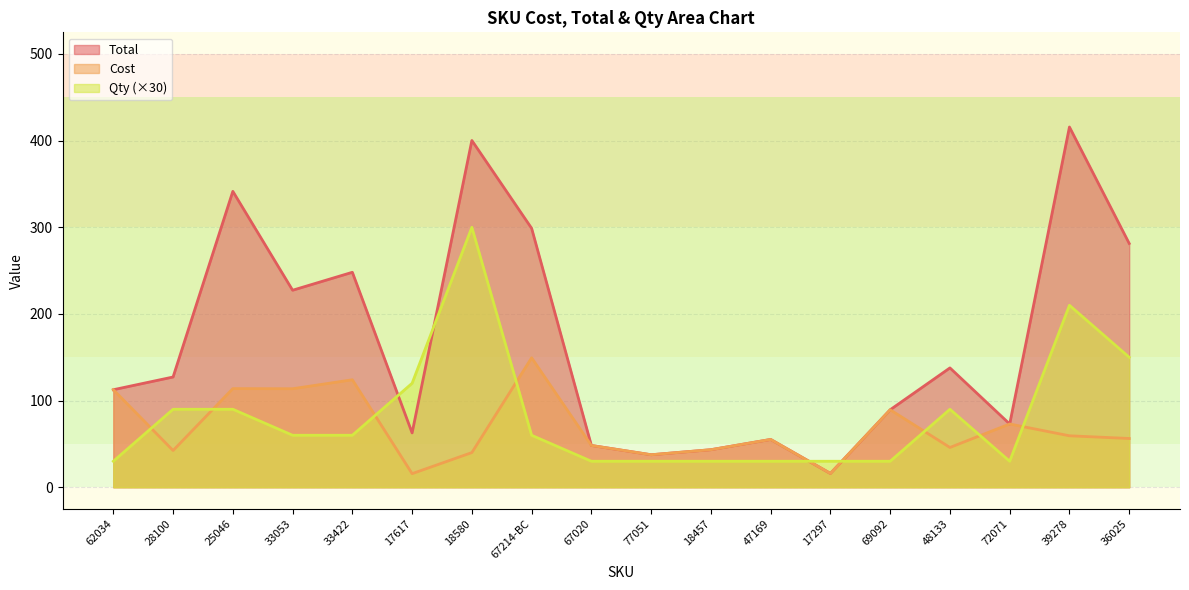

At which category does Total reach its first local valley?

33053